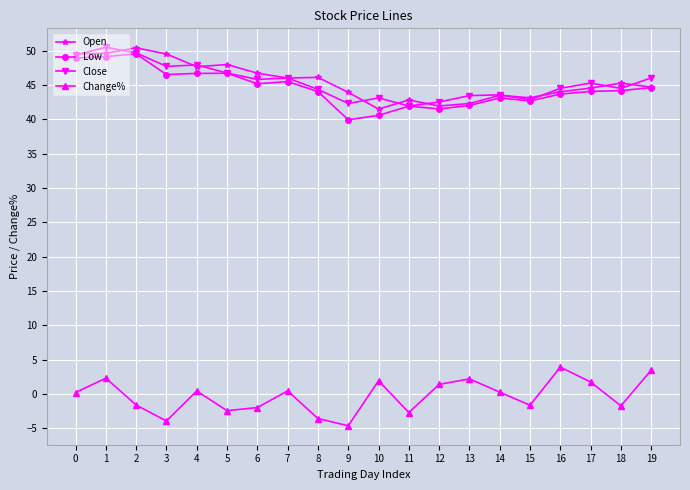

True or false: Open has more than 0 interior local peaks.

True